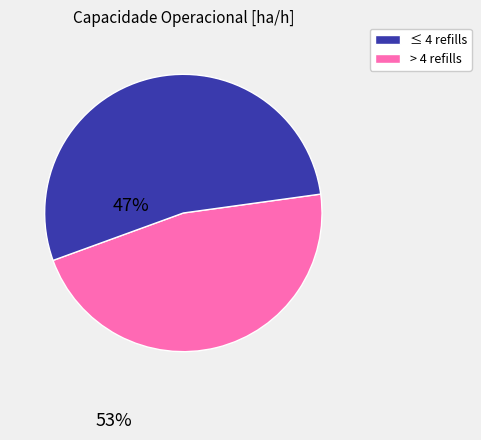

Is there any slice that represents more than half of the pie?

Yes